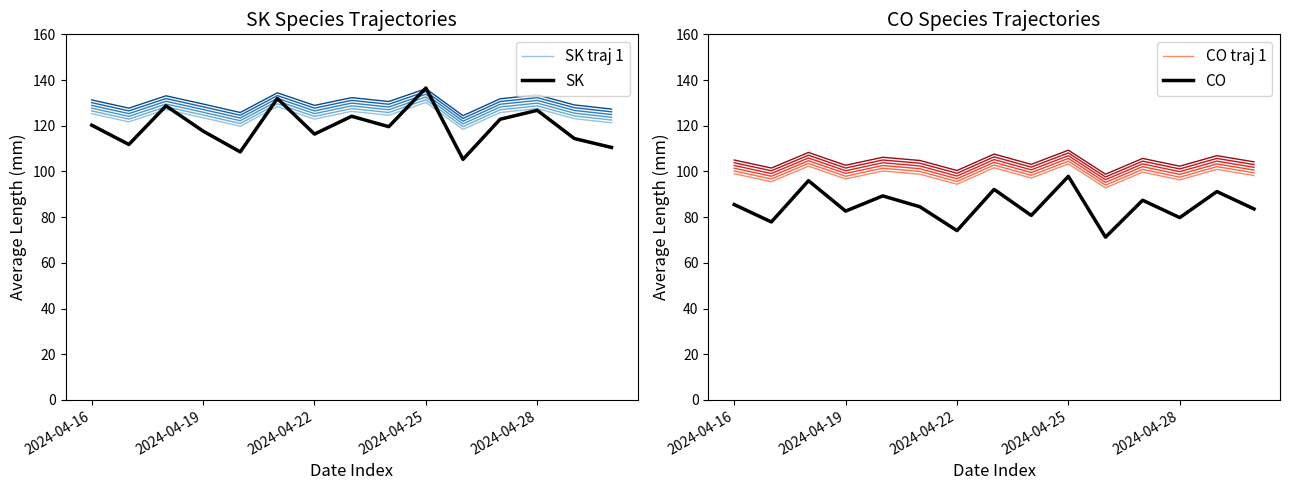

What is the approximate value of CO traj 1 at 2024-04-16?

99.0